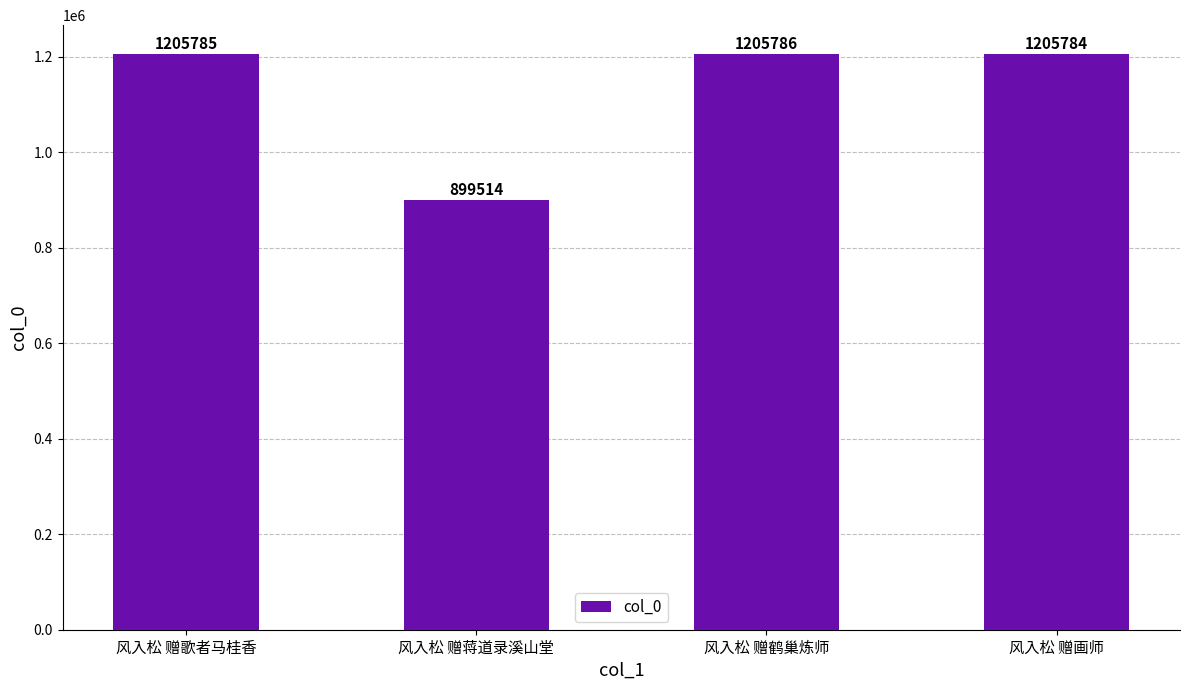

Rank the categories by value from lowest to highest.

风入松 赠蒋道录溪山堂, 风入松 赠画师, 风入松 赠歌者马桂香, 风入松 赠鹤巢炼师